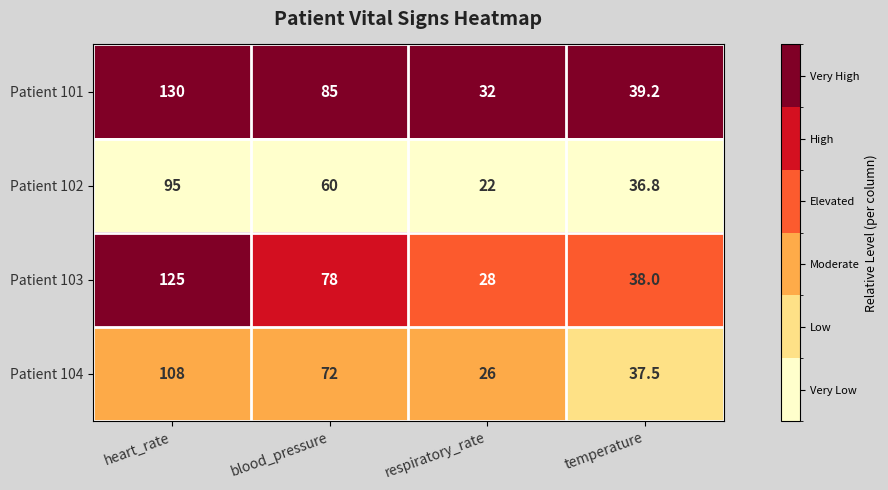

What is the highest value of the Patient 101 series?

130.0